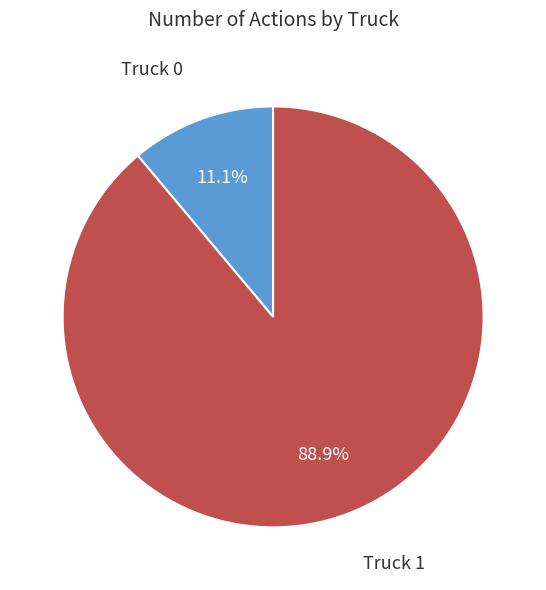

Which category accounts for the majority?

Truck 1